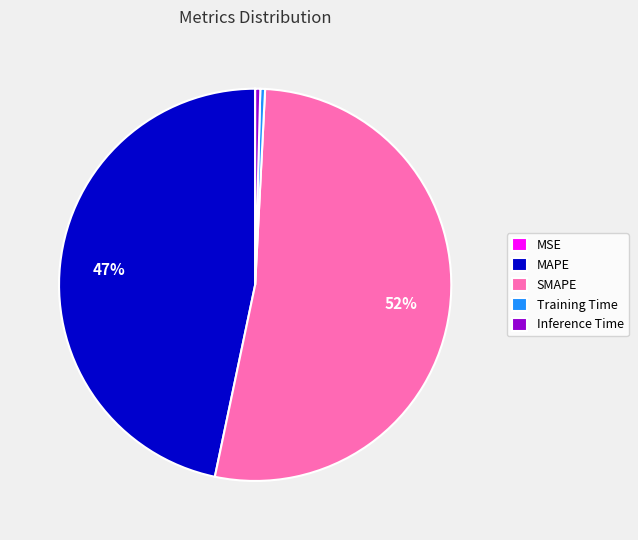

Do MAPE and Training Time together represent more than half of the pie?

No